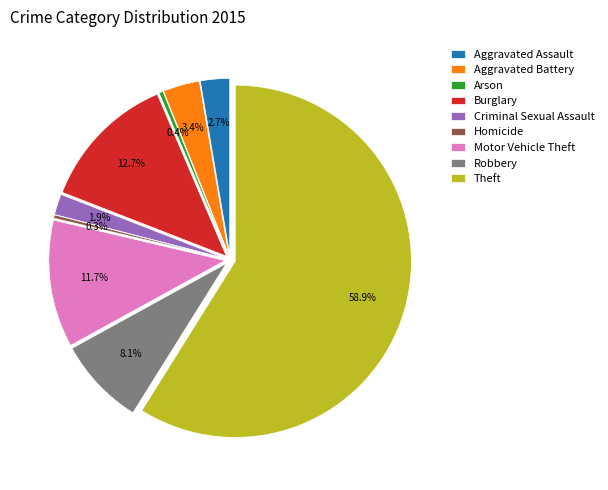

What is the total percentage of Arson and Aggravated Assault?

3.1%